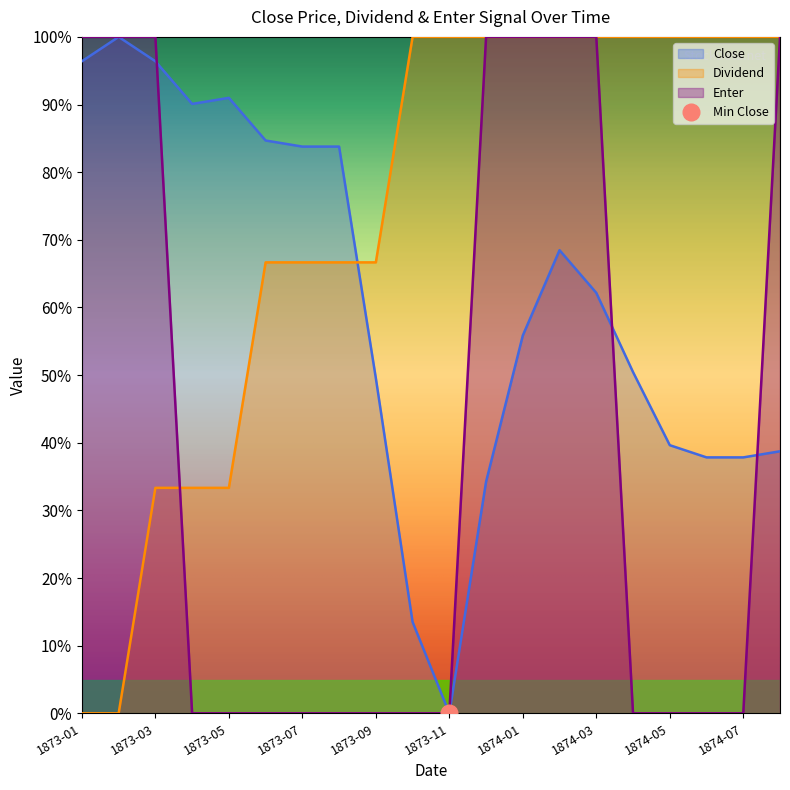

The value of Dividend at 1873-02 is 0.4. True or false?

False